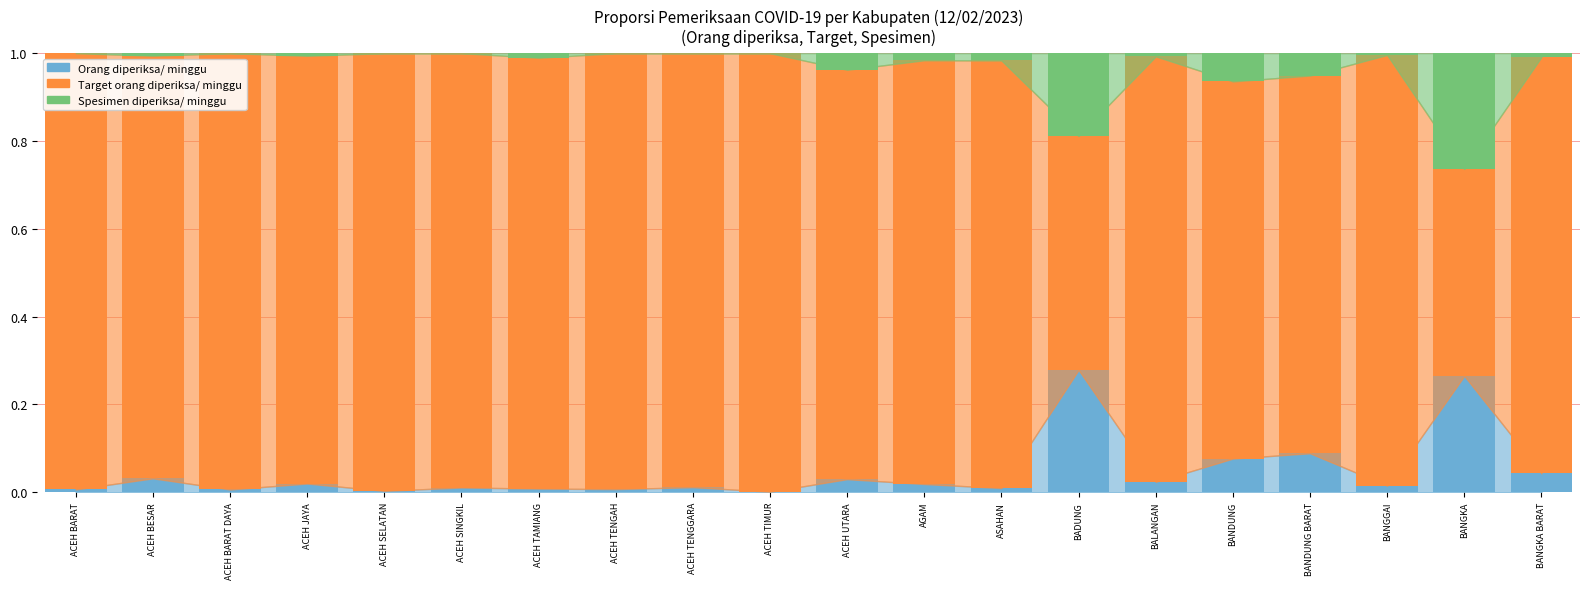

The value of Orang diperiksa/ minggu at ACEH TENGAH is 0.0. True or false?

True